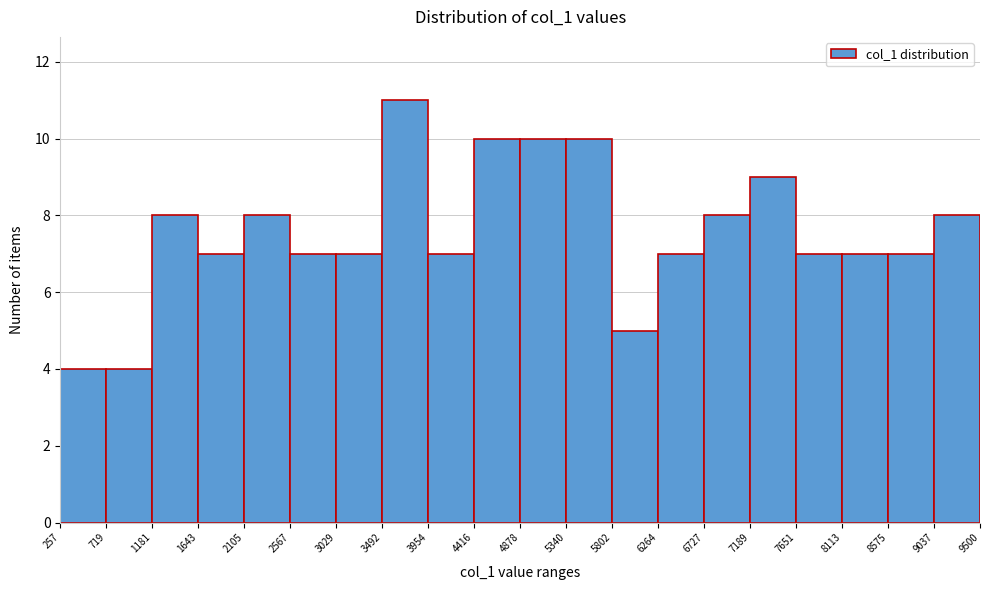

Reading left to right, list every bar in this chart as the range it spans on the x-axis followed by its height. The values are not printed on the chart, so give them approximately, as read against the axis.

257 to 719: 4
719 to 1181: 4
1181 to 1643: 8
1643 to 2105: 7
2105 to 2567: 8
2567 to 3029: 7
3029 to 3492: 7
3492 to 3954: 11
3954 to 4416: 7
4416 to 4878: 10
4878 to 5340: 10
5340 to 5802: 10
5802 to 6264: 5
6264 to 6727: 7
6727 to 7189: 8
7189 to 7651: 9
7651 to 8113: 7
8113 to 8575: 7
8575 to 9037: 7
9037 to 9500: 8